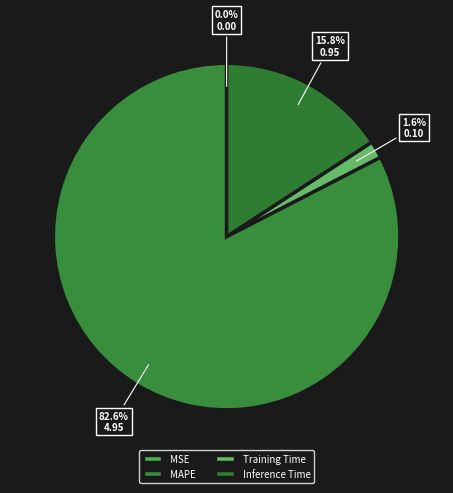

To the nearest percent, what percentage of the pie is Training Time?

2%